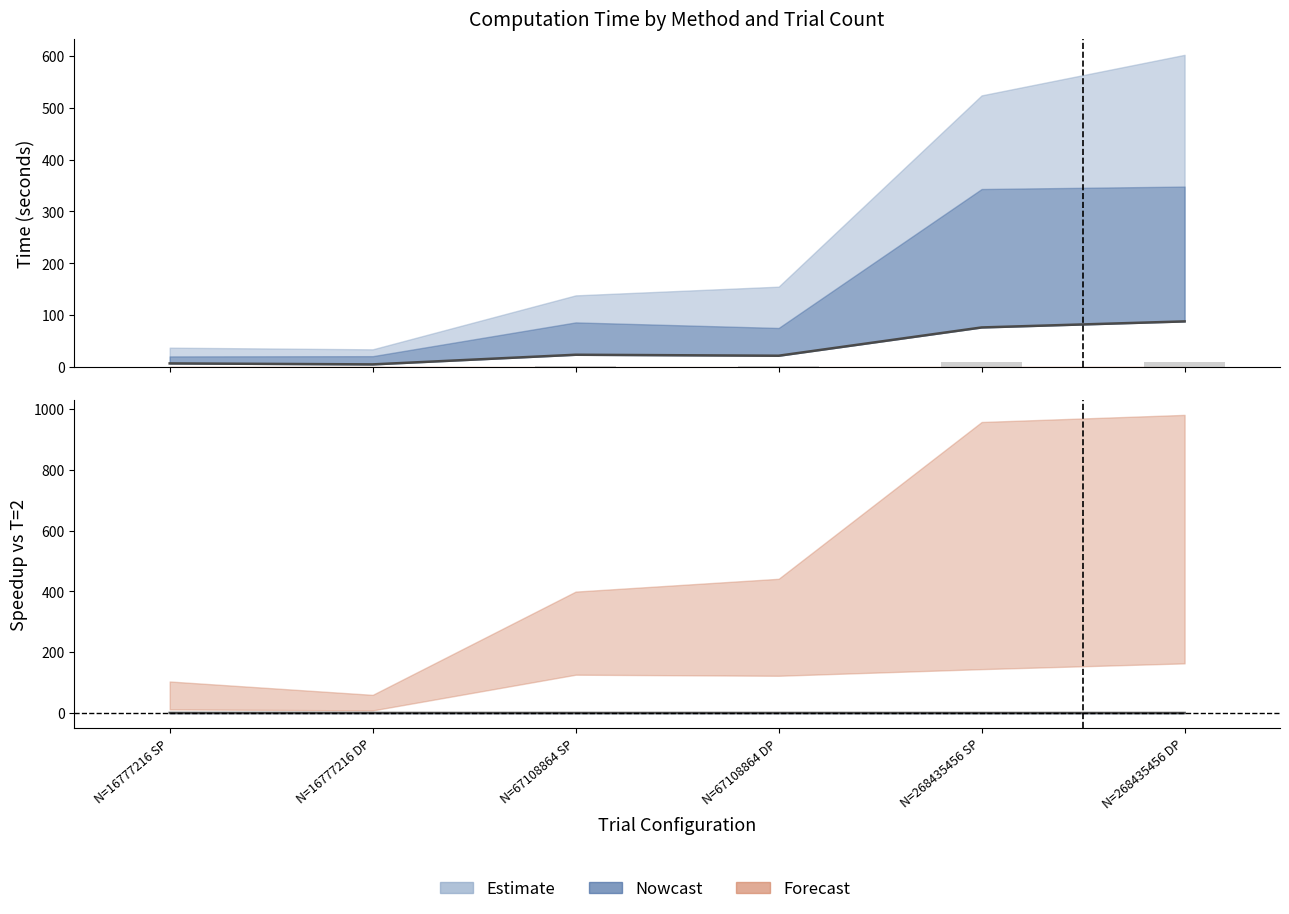

How many distinct data groups are displayed?

3